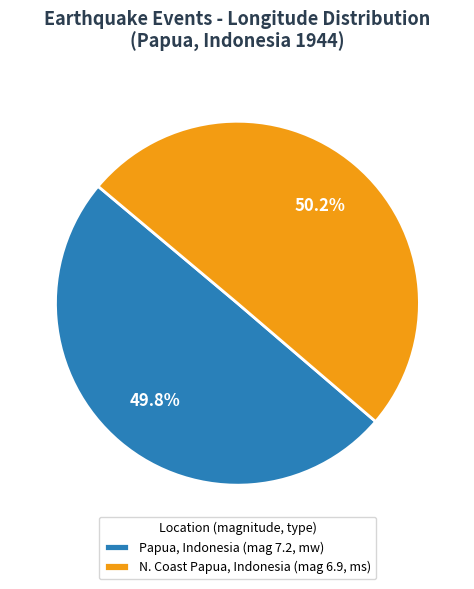

Rank the categories by value from lowest to highest.

Papua, Indonesia (mag 7.2, mw), N. Coast Papua, Indonesia (mag 6.9, ms)